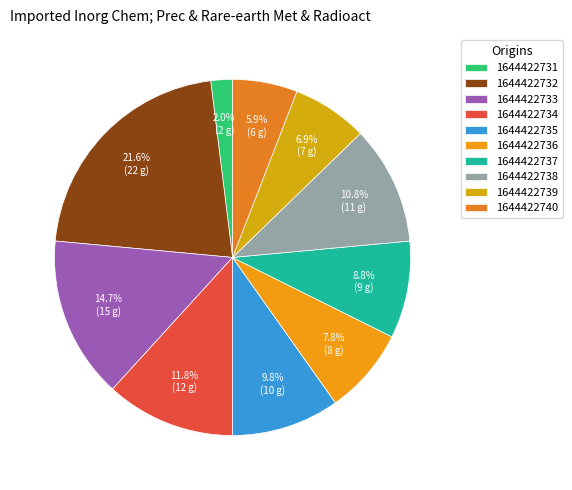

What is the change in value from 1644422732 to 1644422734?

-10